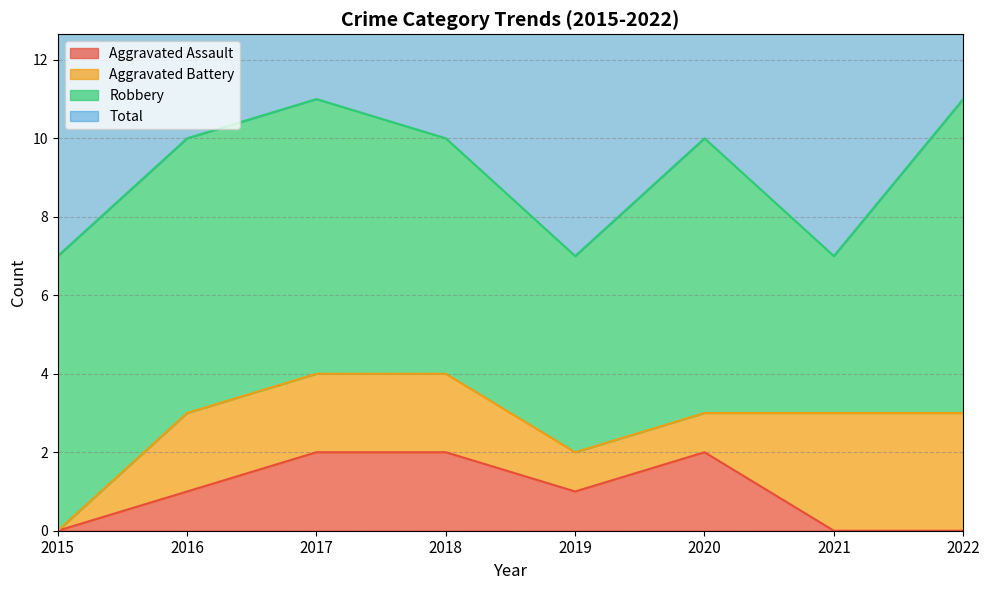

Which series has the largest total across all categories?

Total